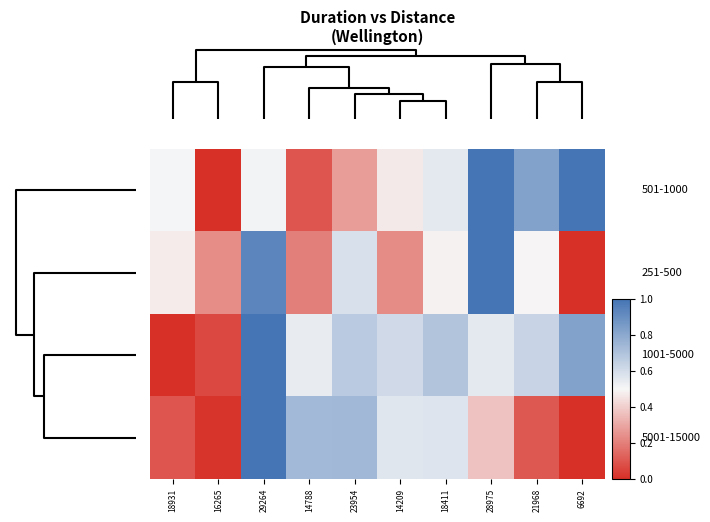

How many categories are shown in the chart?

10